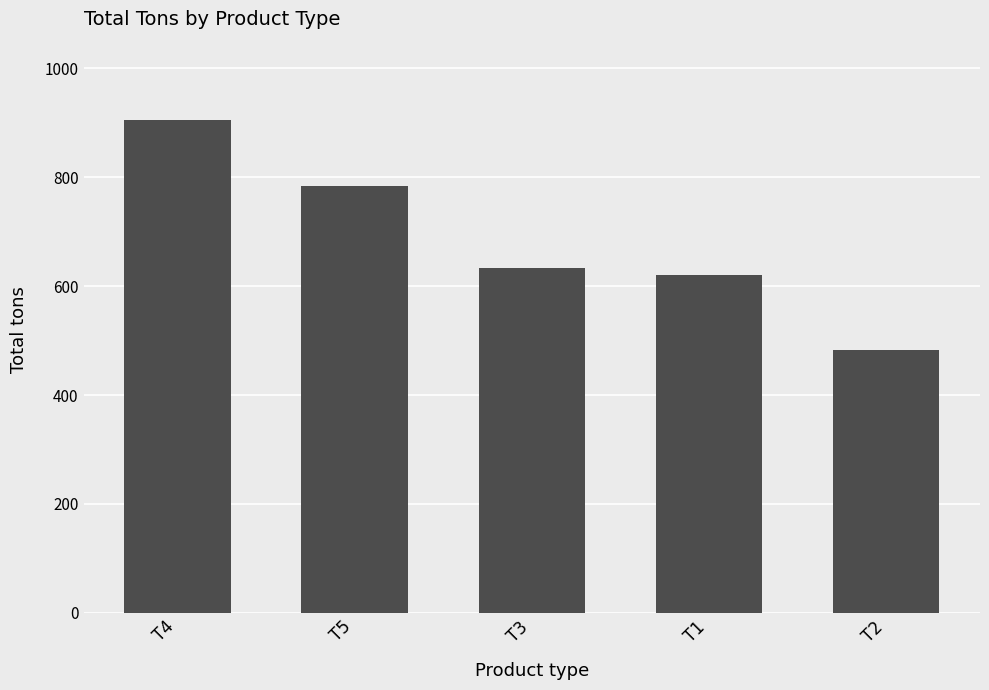

At which label does the data first exceed 633?

T4